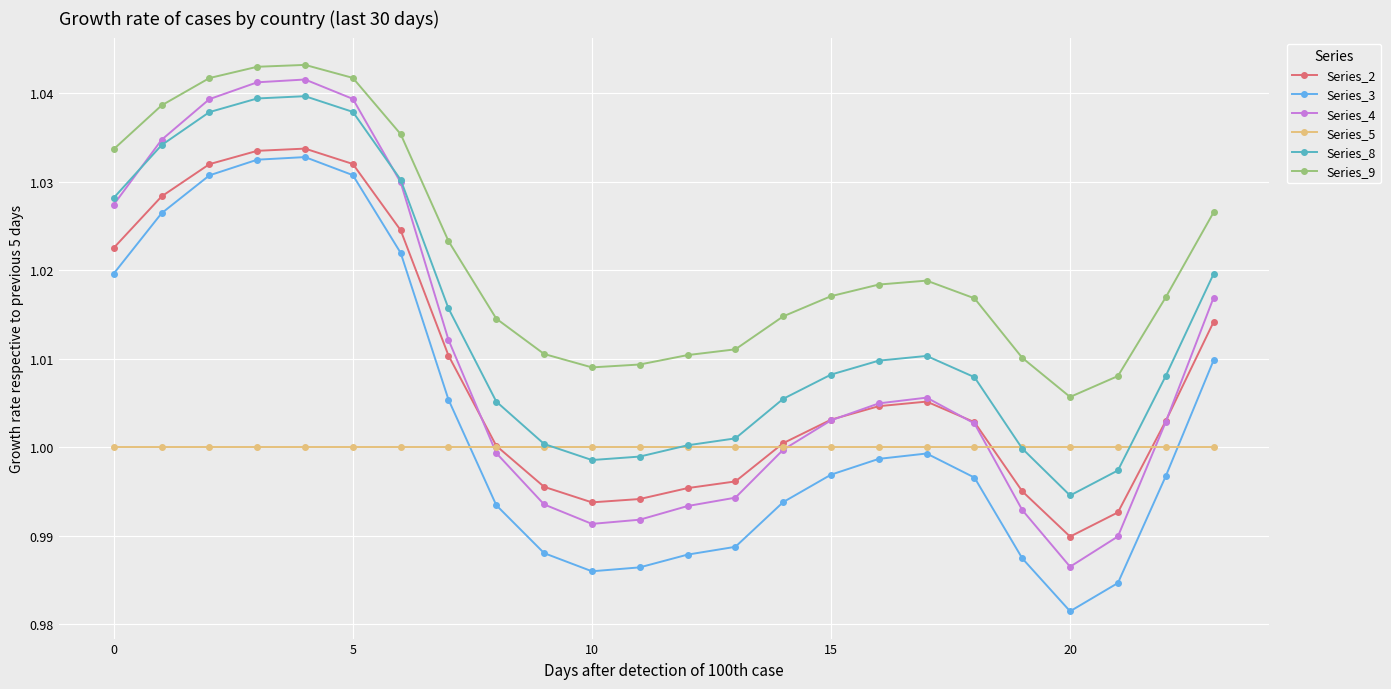

What are all the series names shown in the legend?

Series_2, Series_3, Series_4, Series_5, Series_8, Series_9